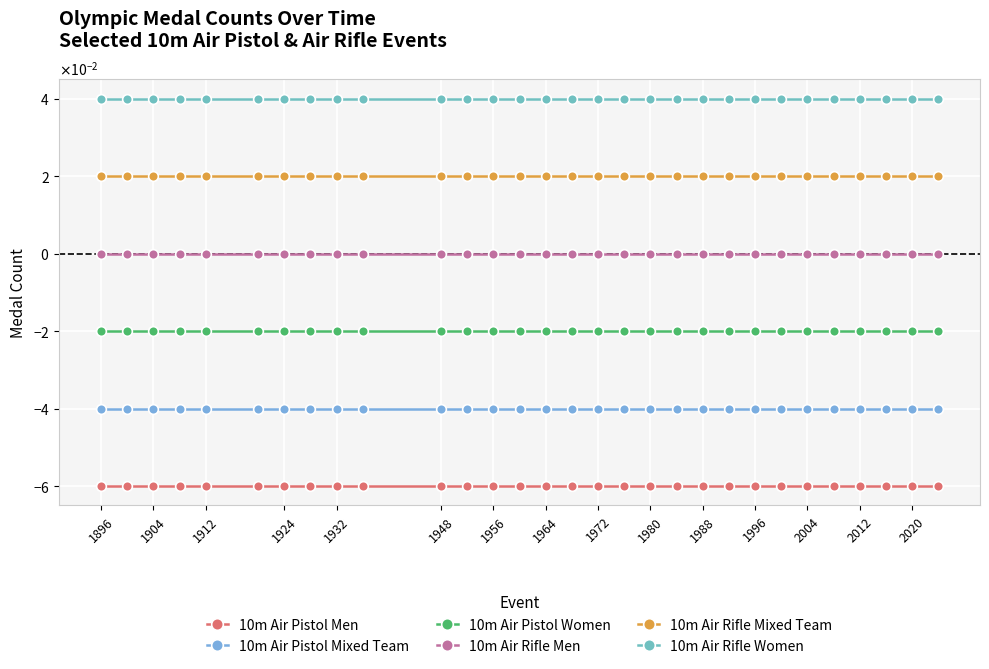

What is the smallest value displayed?

-0.1